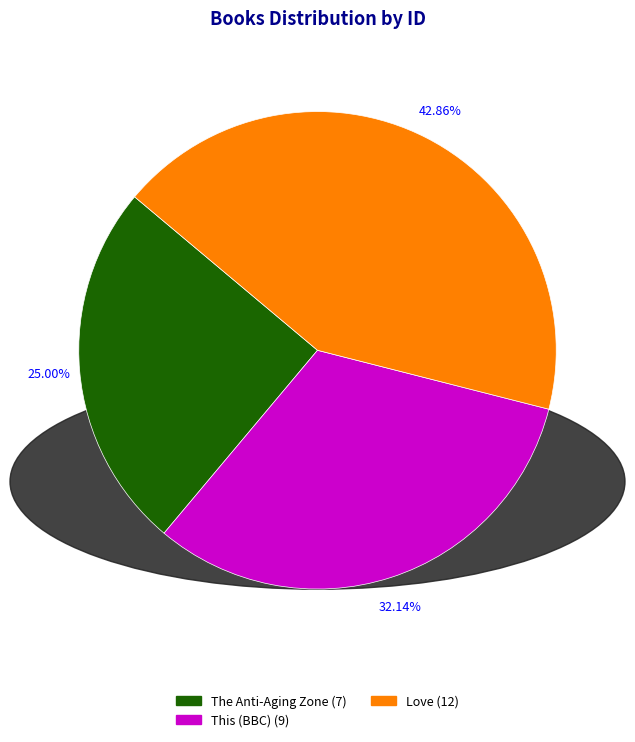

Does The Anti-Aging Zone represent more than half of the total?

No